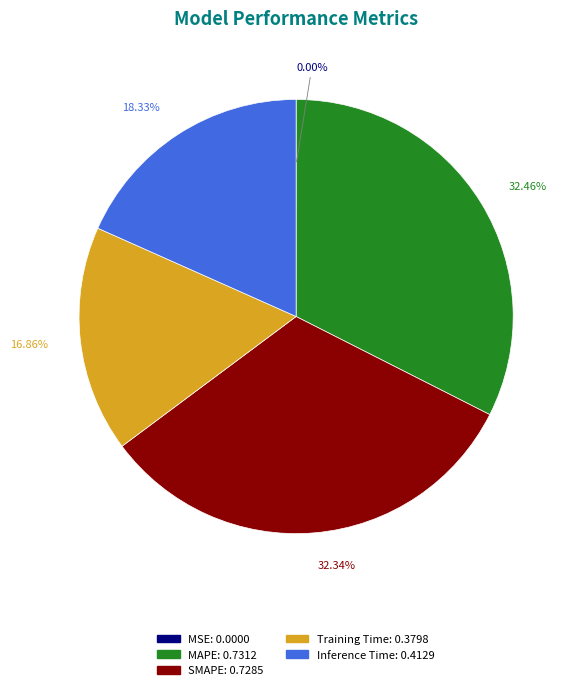

Is it true that SMAPE is 32% of the pie?

True